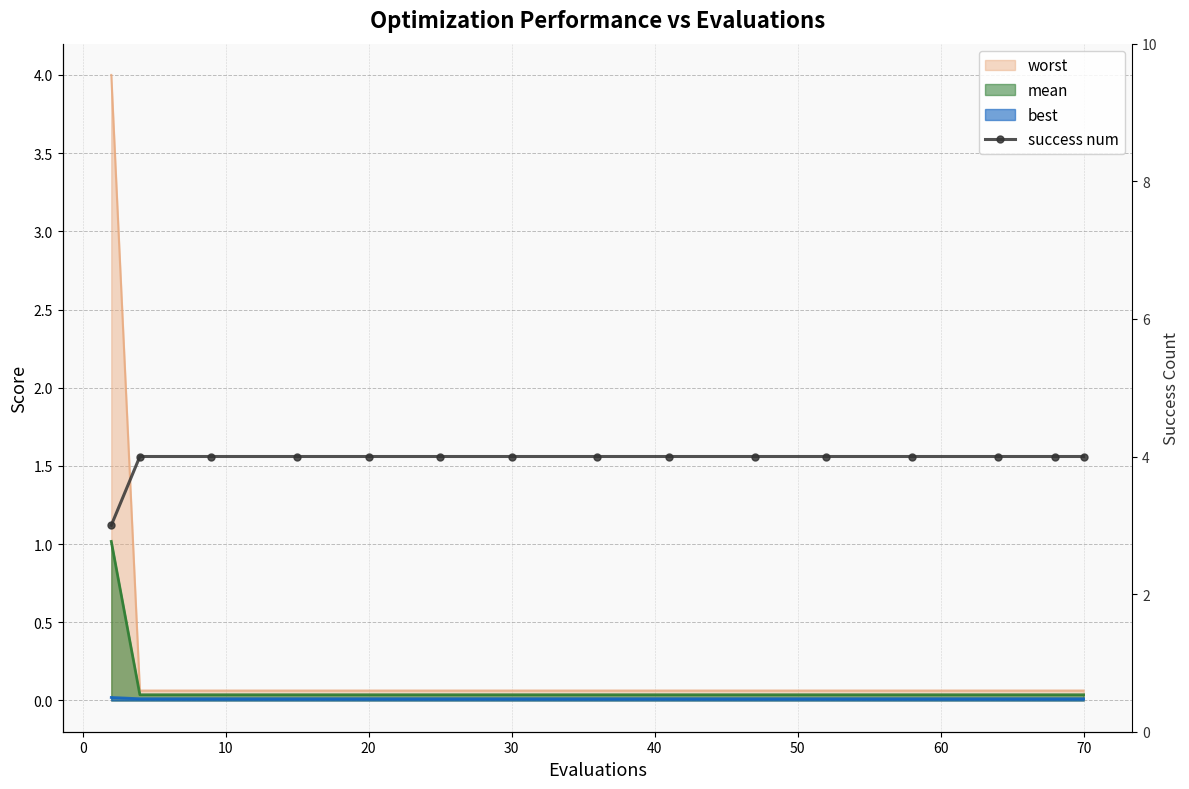

Reading left to right, what are all the values shown in this chart?

3	4	4	4	4	4	4	4	4	4	4	4	4	4	4